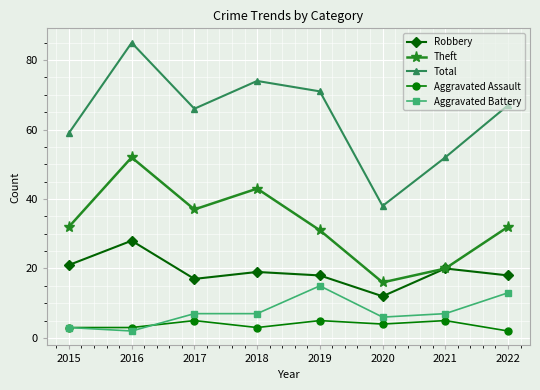

Rank the series by their maximum value, from lowest to highest.

Aggravated Assault, Aggravated Battery, Robbery, Theft, Total